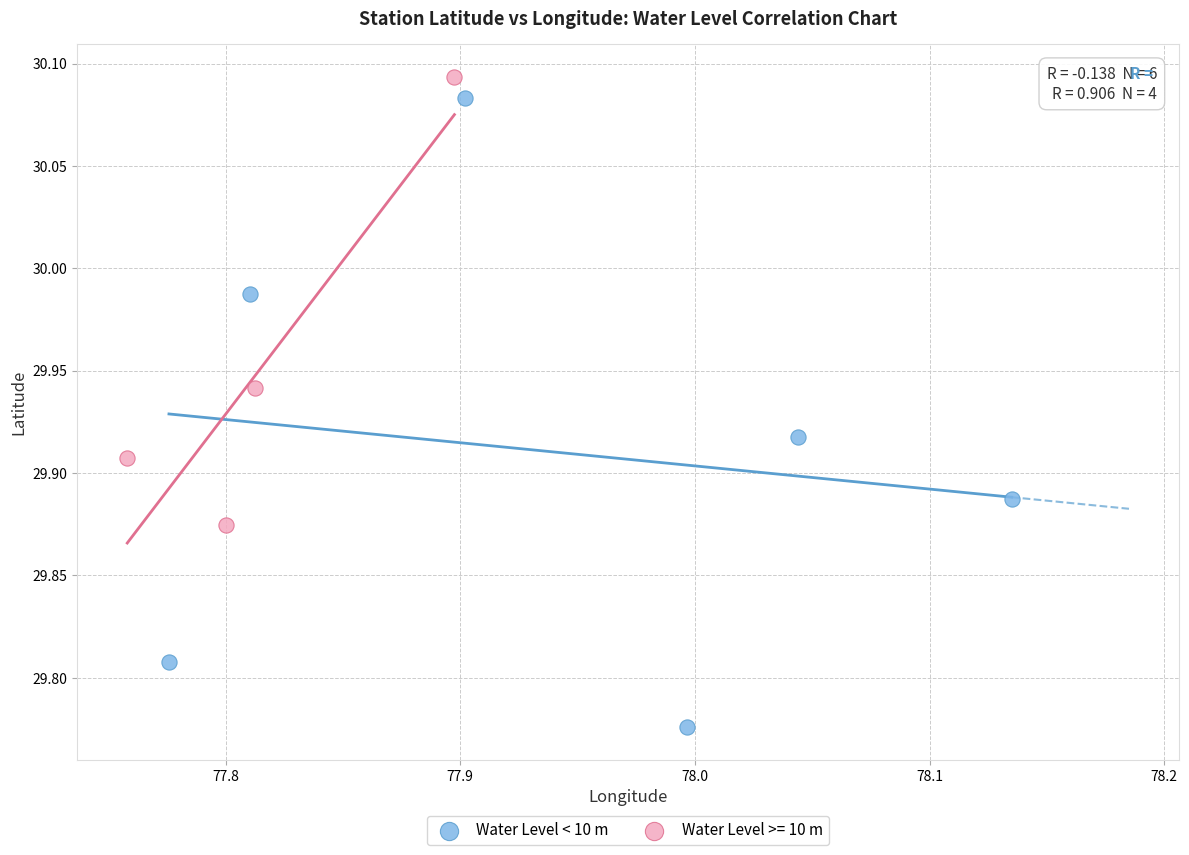

Which series has the largest Y range (max minus min)?

Water Level < 10 m